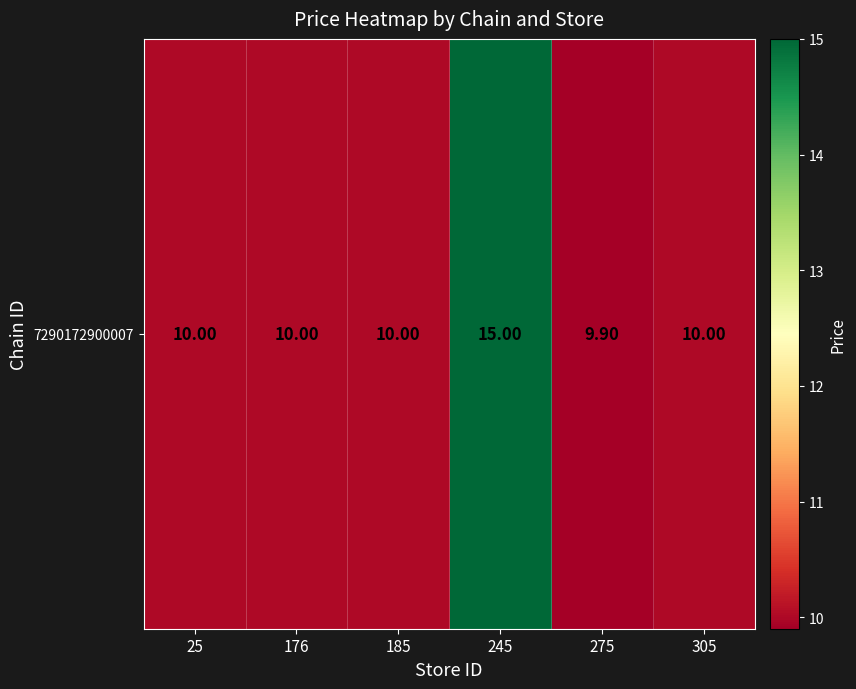

Count the number of values greater than 10.

1